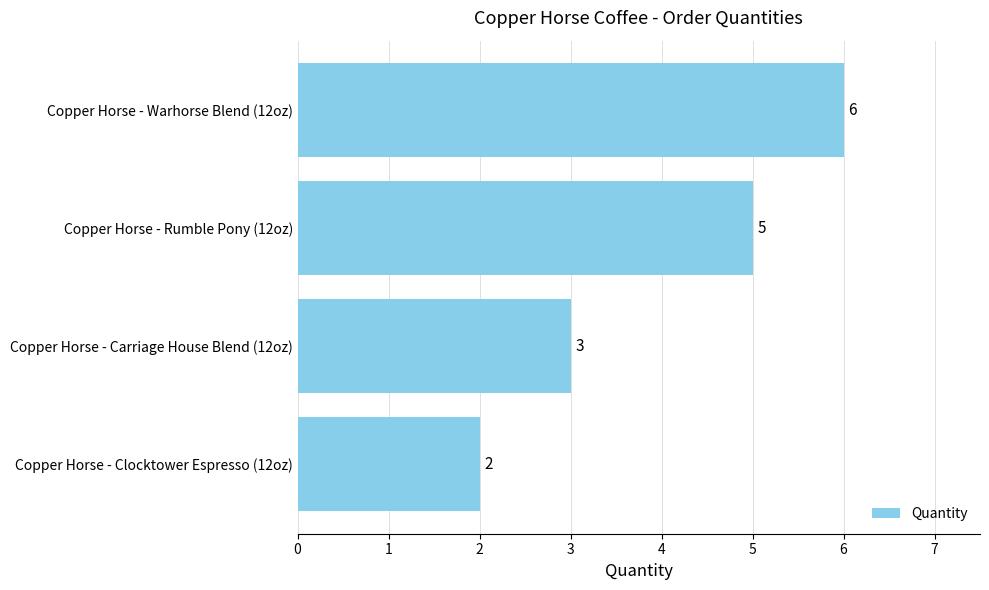

How many values are below 5?

2